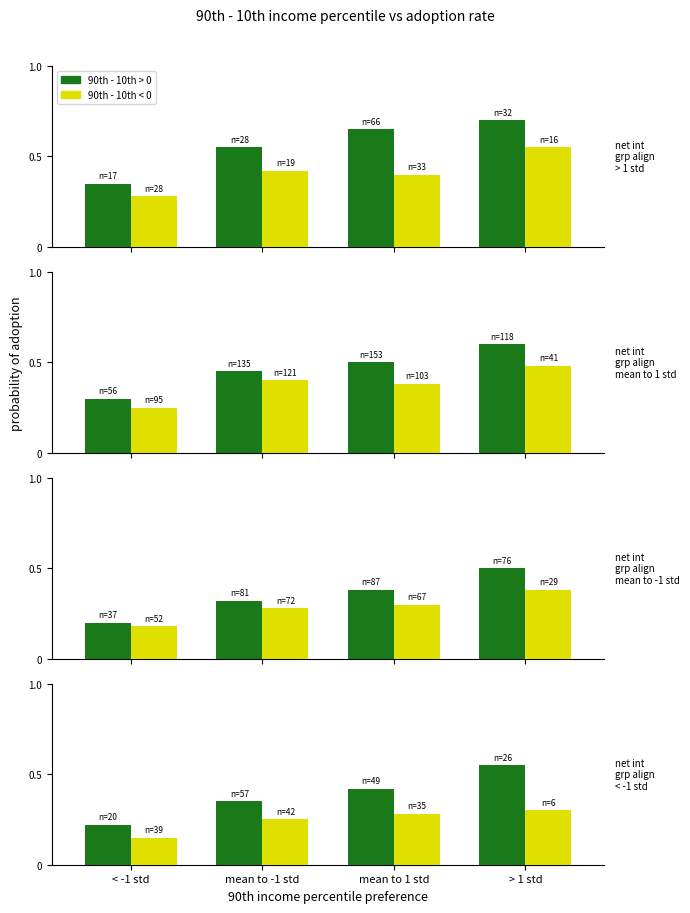

Rank the series at > 1 std from lowest to highest value.

90th - 10th < 0, 90th - 10th > 0